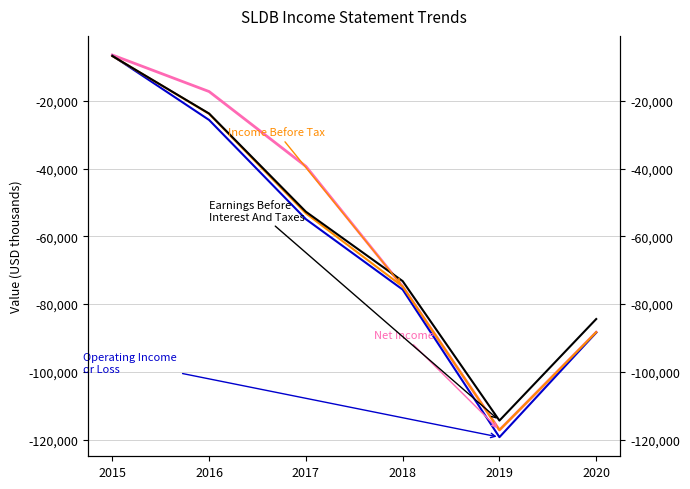

Is this an area chart (filled region under the line)?

No